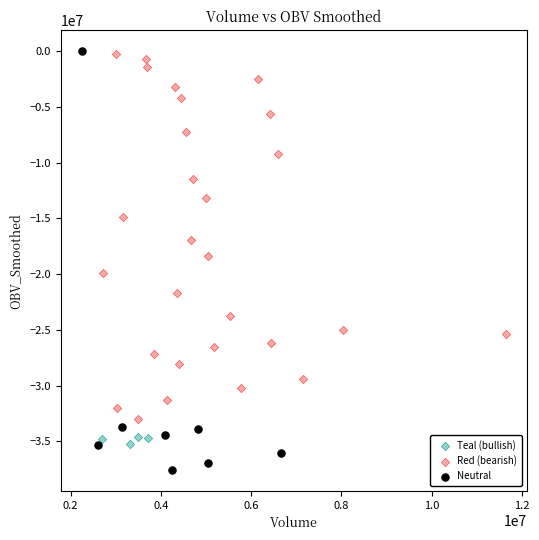

Which series contains the lowest Y value?

Neutral